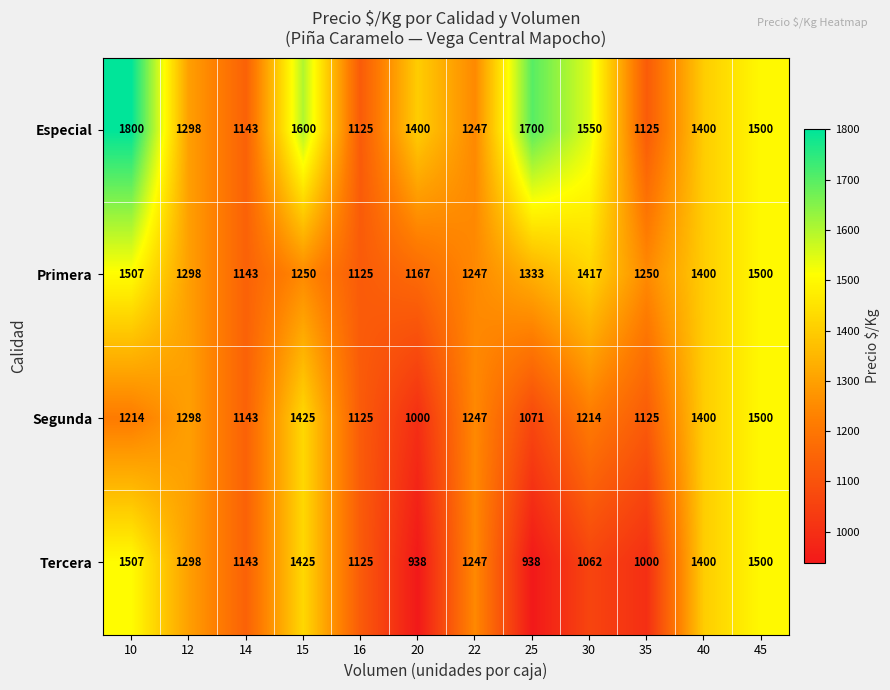

The value of Primera at 10 is 800. True or false?

False